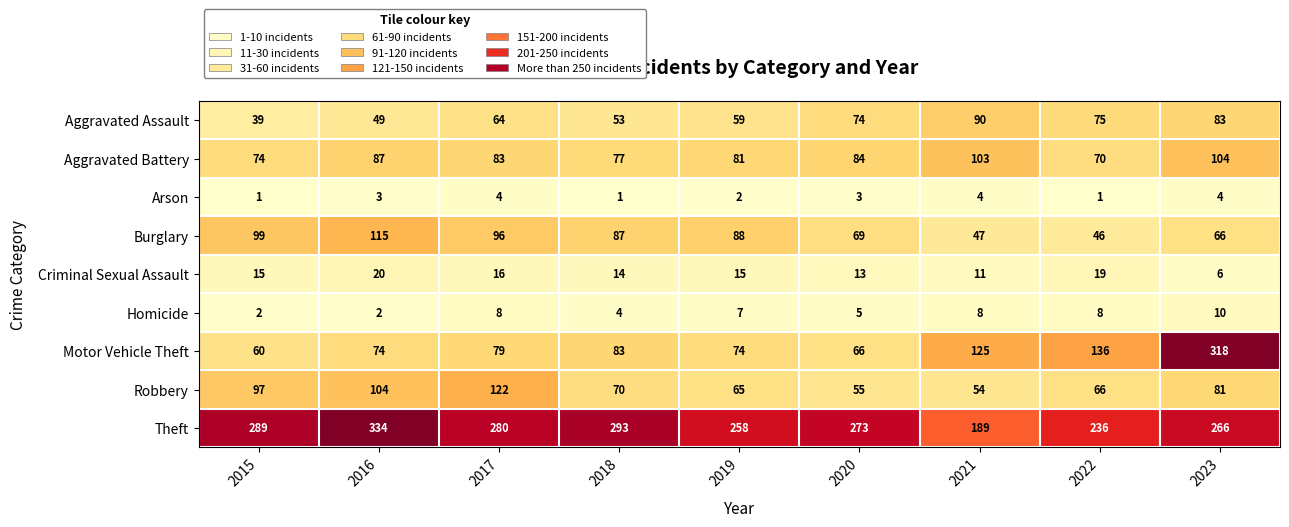

Which series has the widest spread of values?

Motor Vehicle Theft